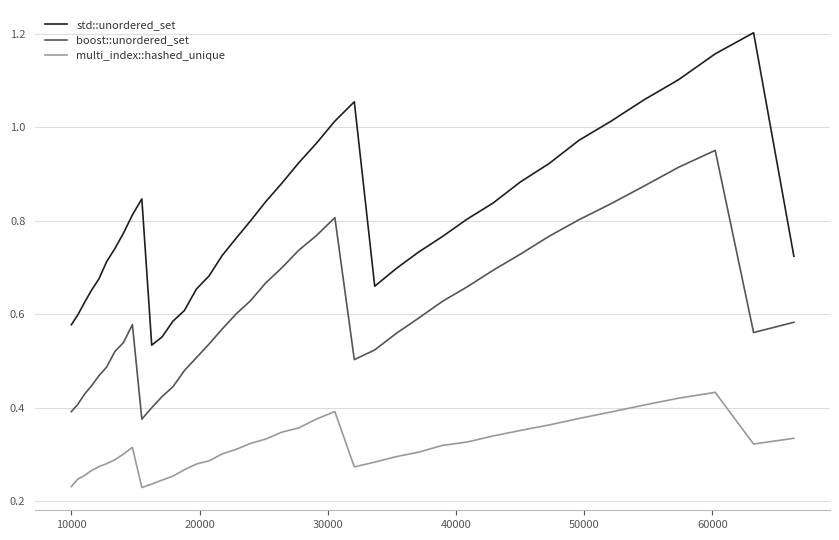

Which series has the largest range (max minus min)?

std::unordered_set